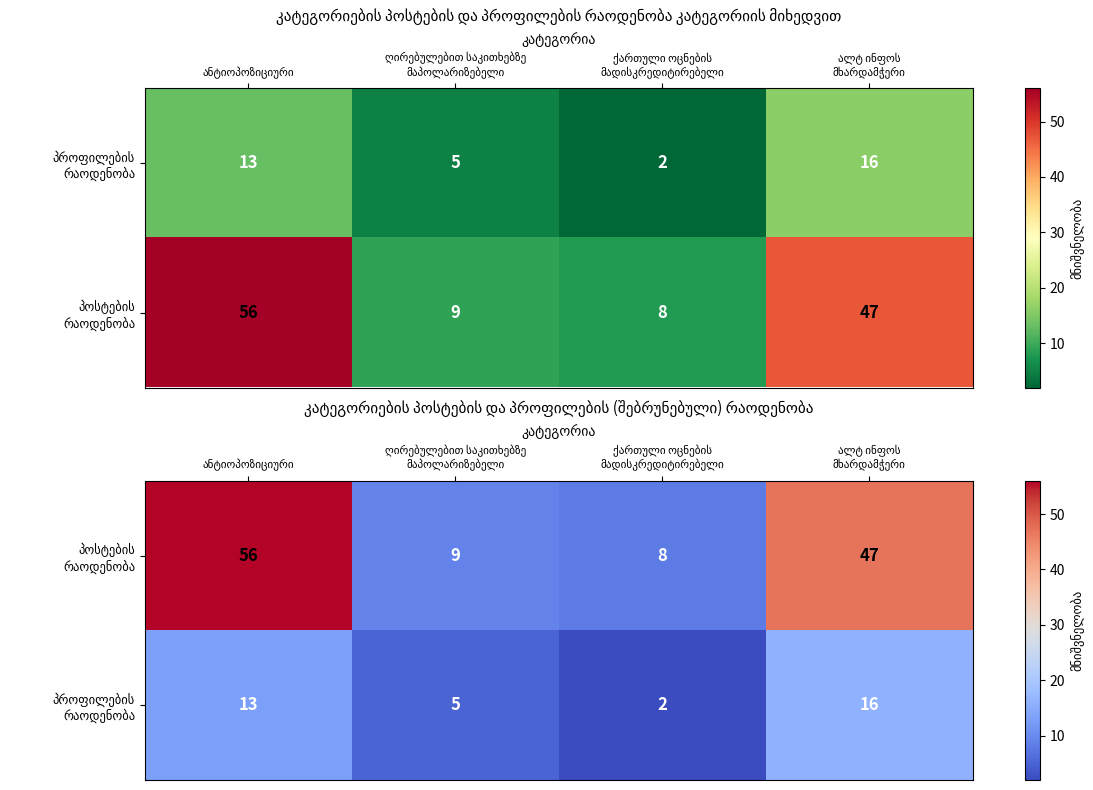

Is the value of პროფილების რაოდენობა at ალტ ინფოს მხარდამჭერი greater than the value of პოსტების რაოდენობა at ანტიოპოზიციური?

No